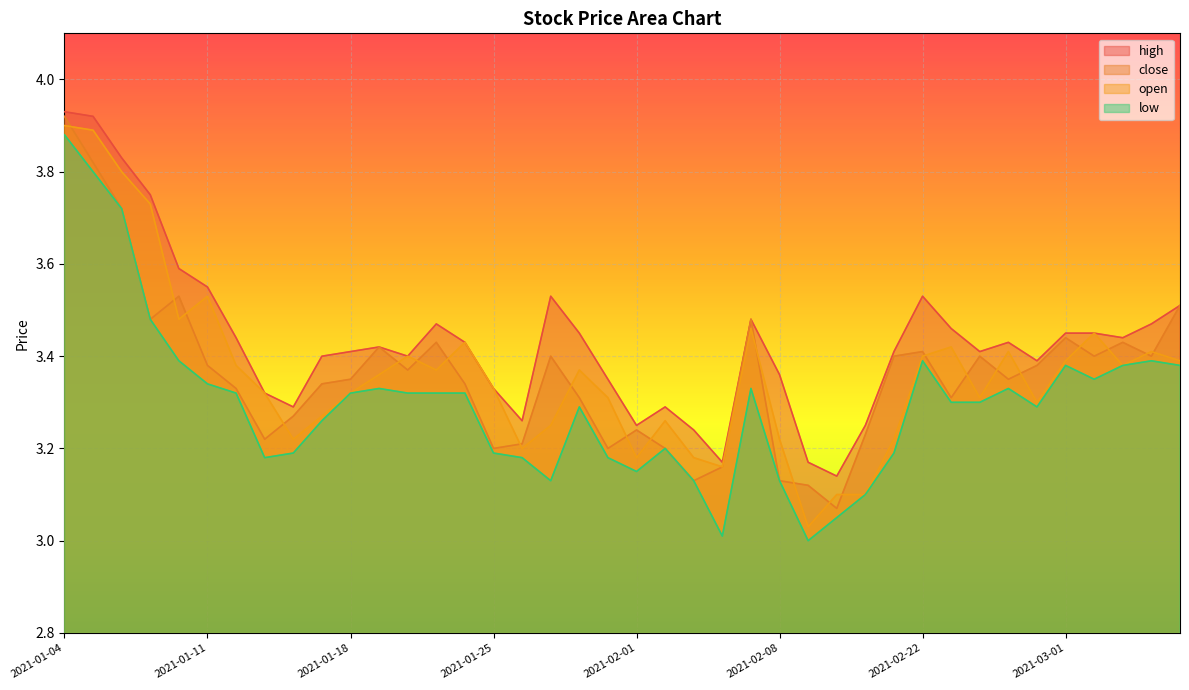

What is the spread (max minus min) of values at 2021-01-05?

0.1